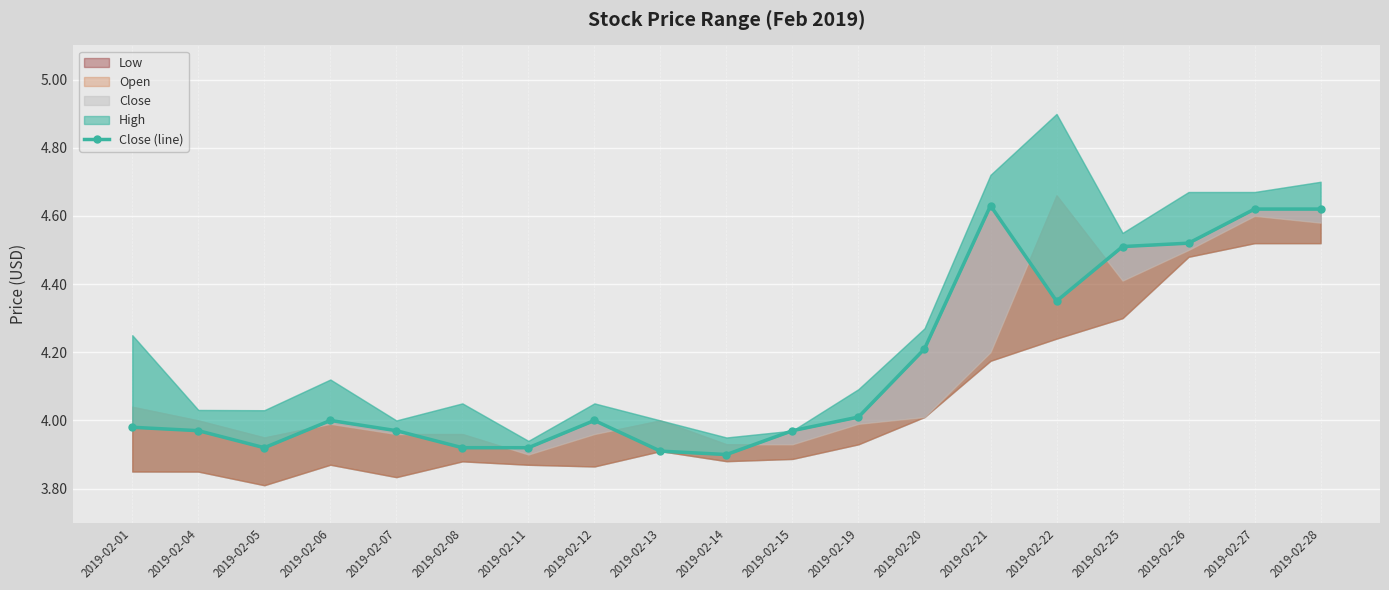

How many data points are less than 4?

9